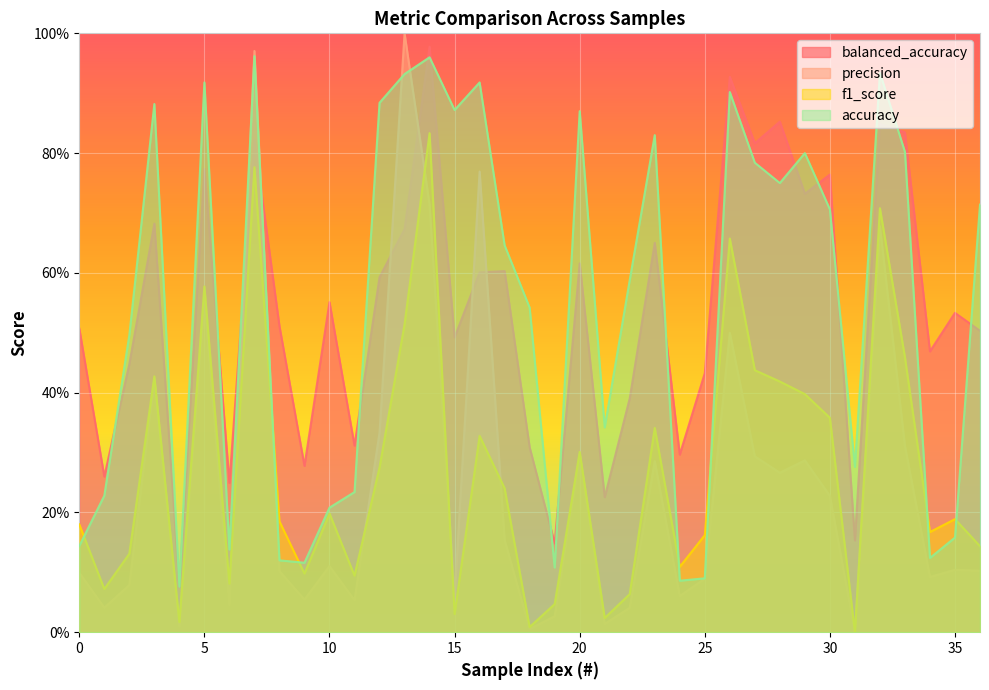

What is the value of the f1_score point at the 30th from the left?

0.4